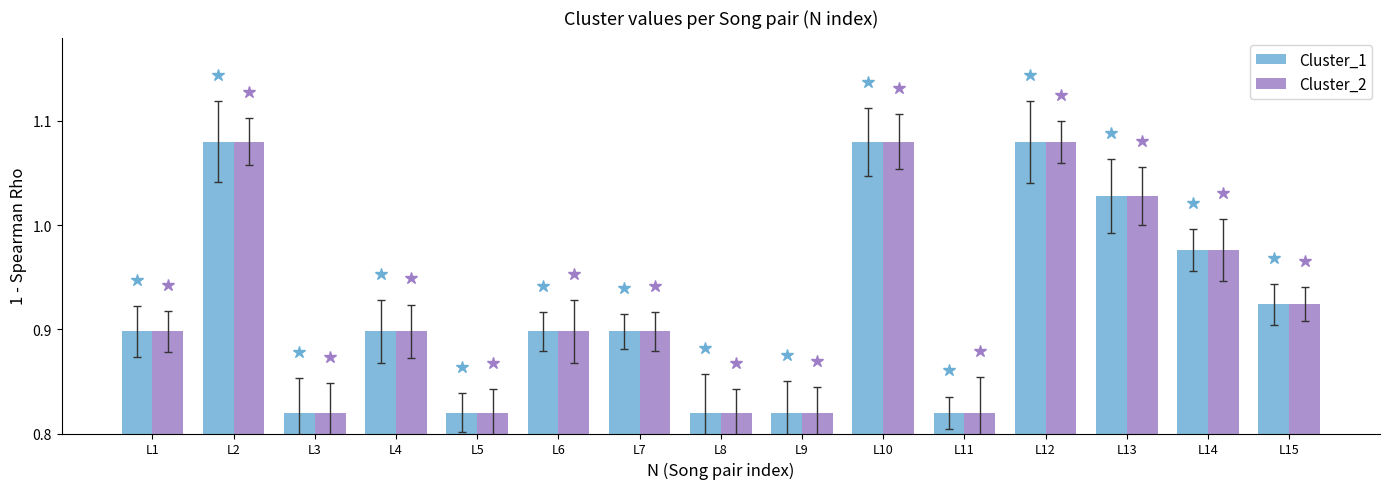

What is the difference between the second highest and minimum values in the Cluster_2 series?

0.3